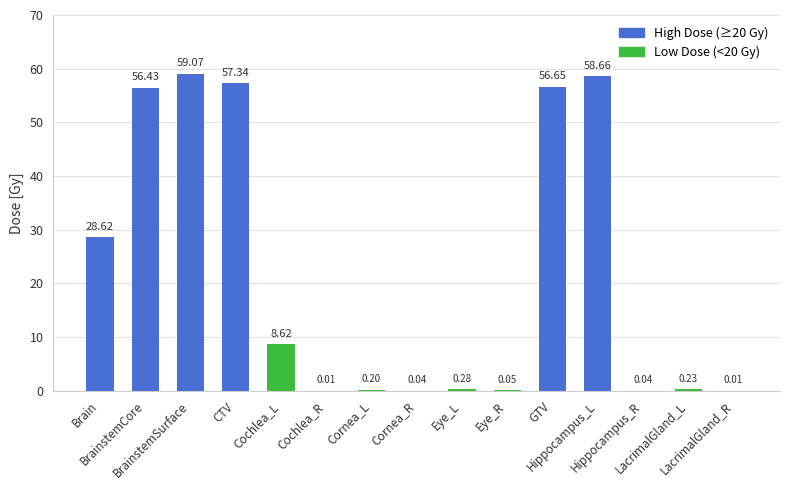

What is the approximate value at BrainstemSurface?

59.1